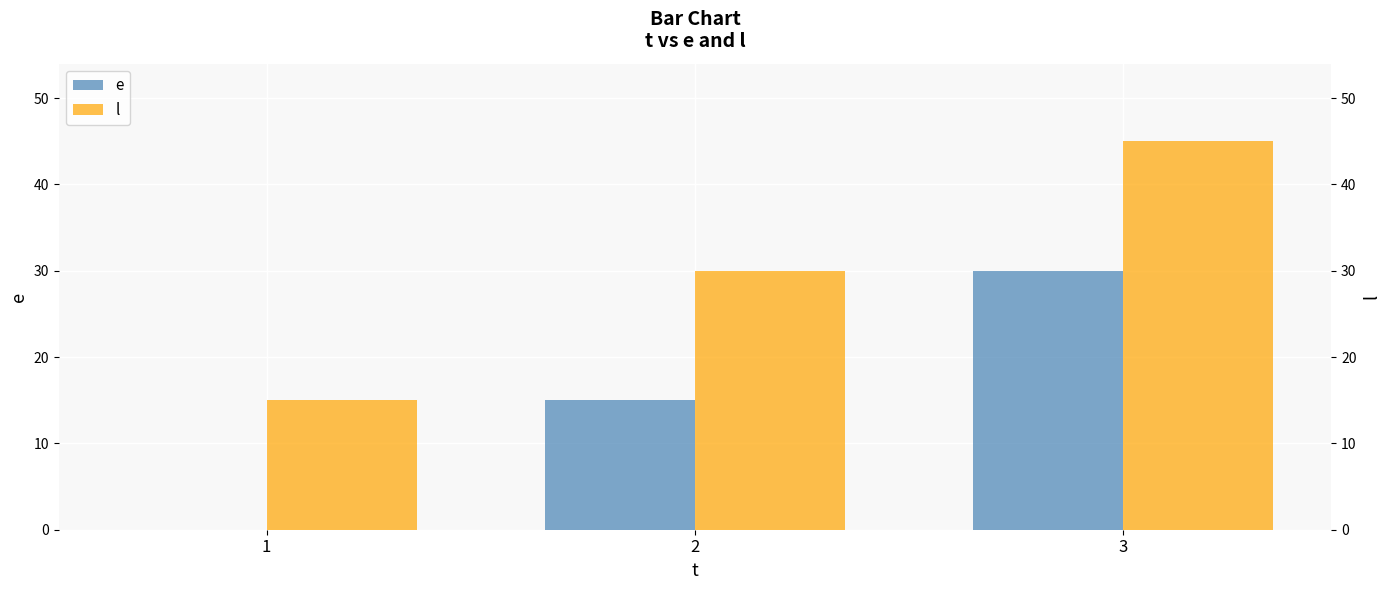

Which series has the widest spread of values?

e